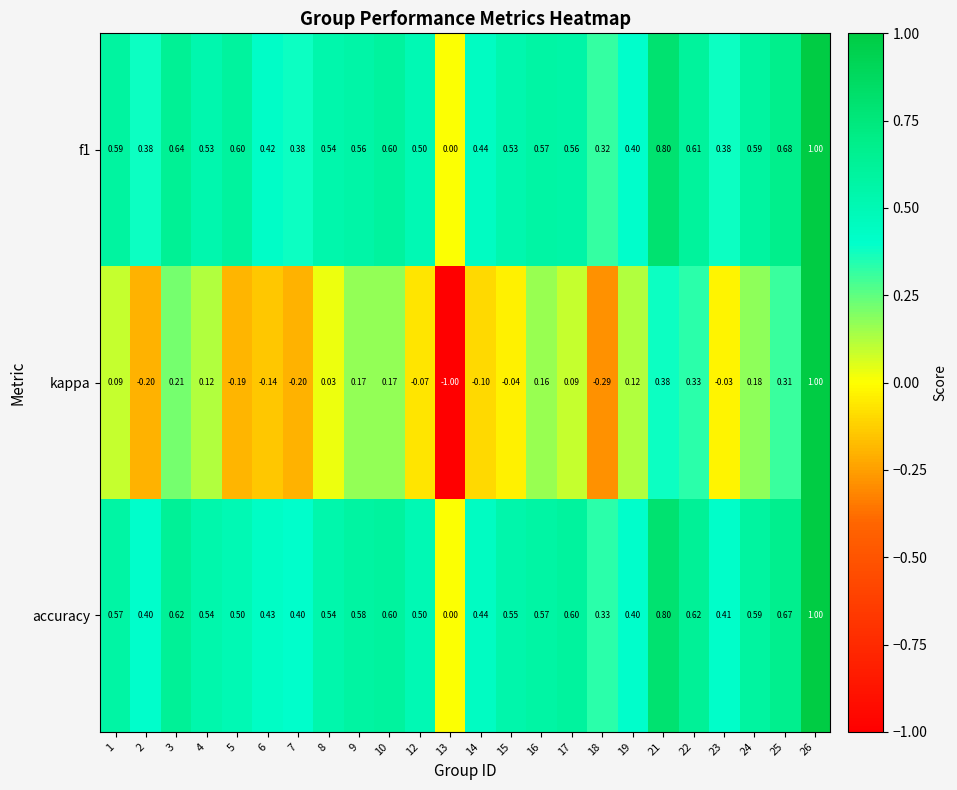

Between 13 and 15, which series saw the biggest shift?

kappa